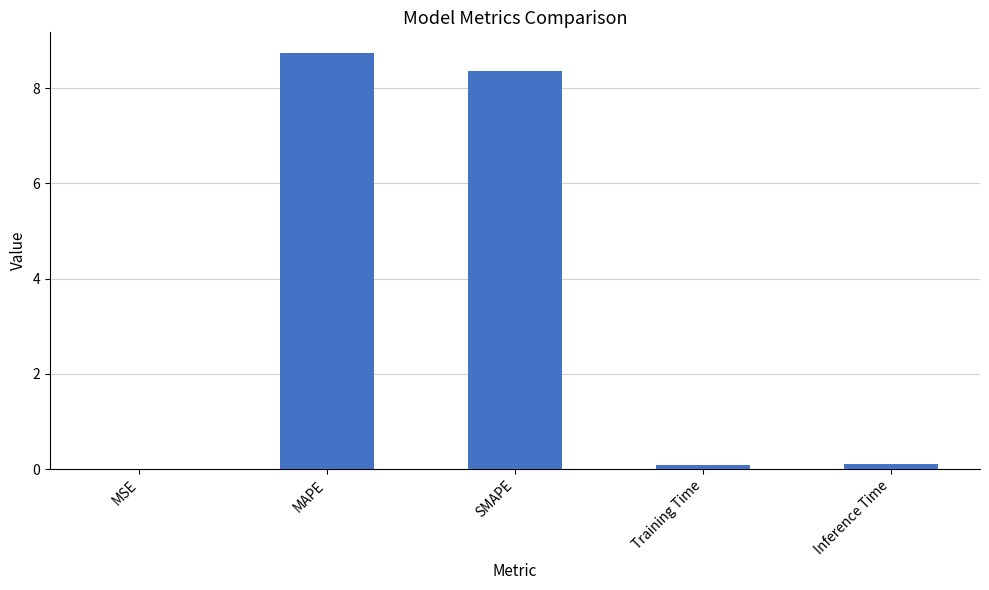

What is the sum of all values?

17.3